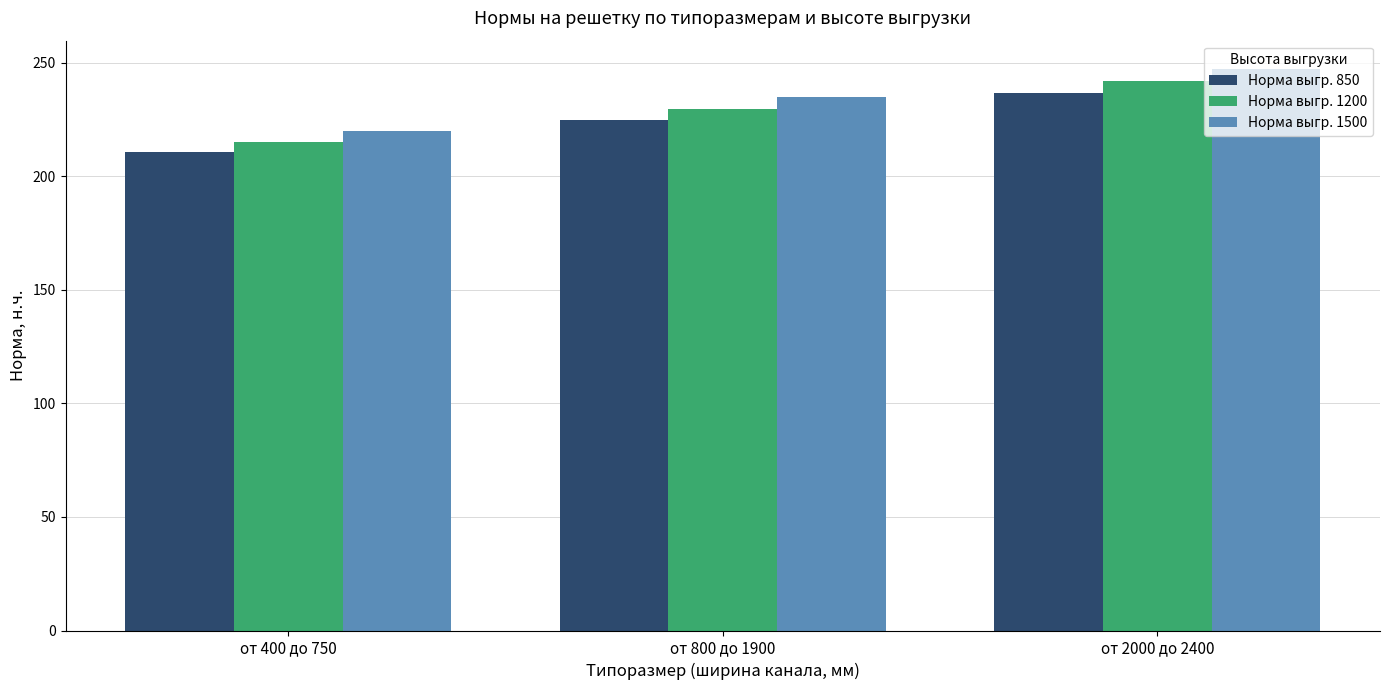

Rank the series at от 400 до 750 from lowest to highest value.

Норма выгр. 850, Норма выгр. 1200, Норма выгр. 1500